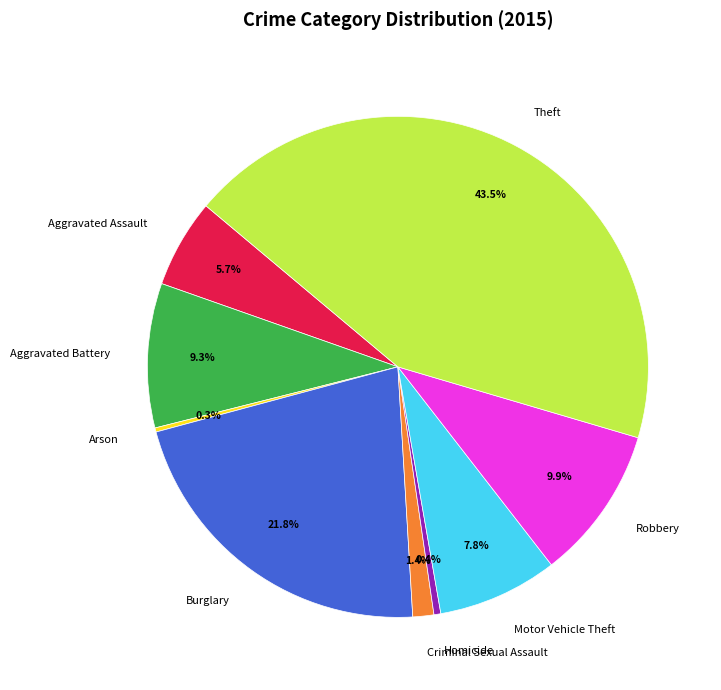

Is Robbery the majority of the pie?

No